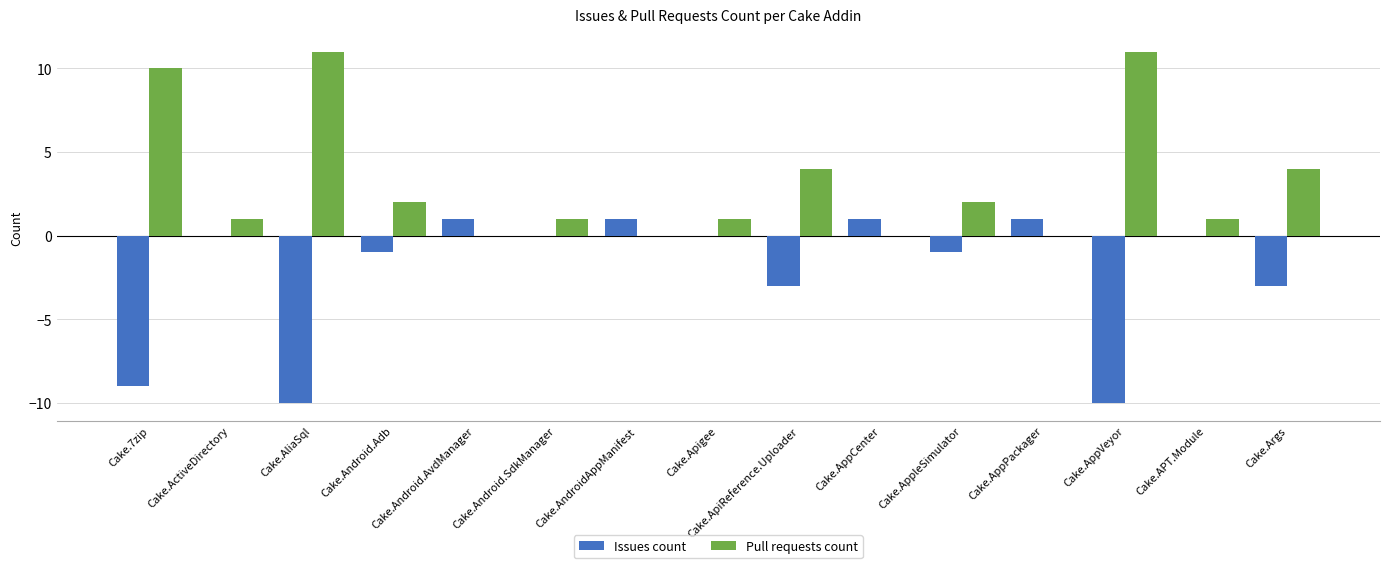

Are the bars horizontal?

No